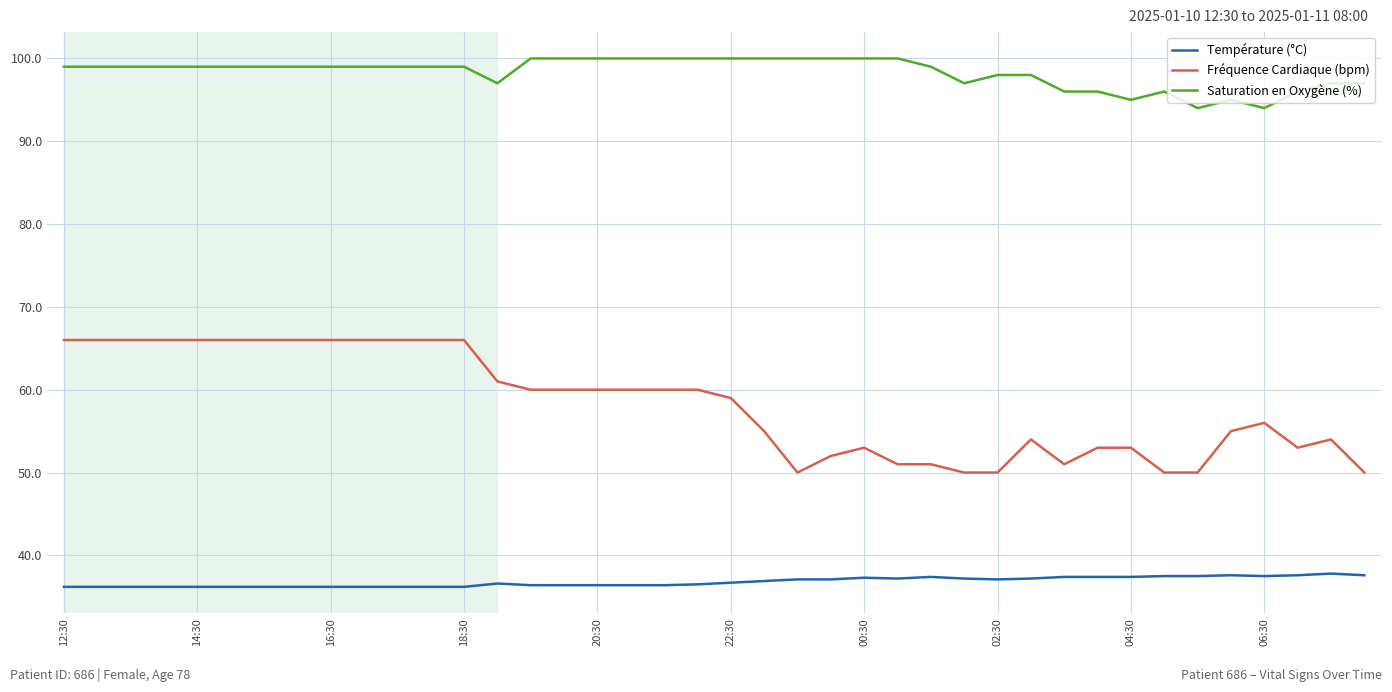

True or false: Température (°C) and Fréquence Cardiaque (bpm) intersect in this chart.

False